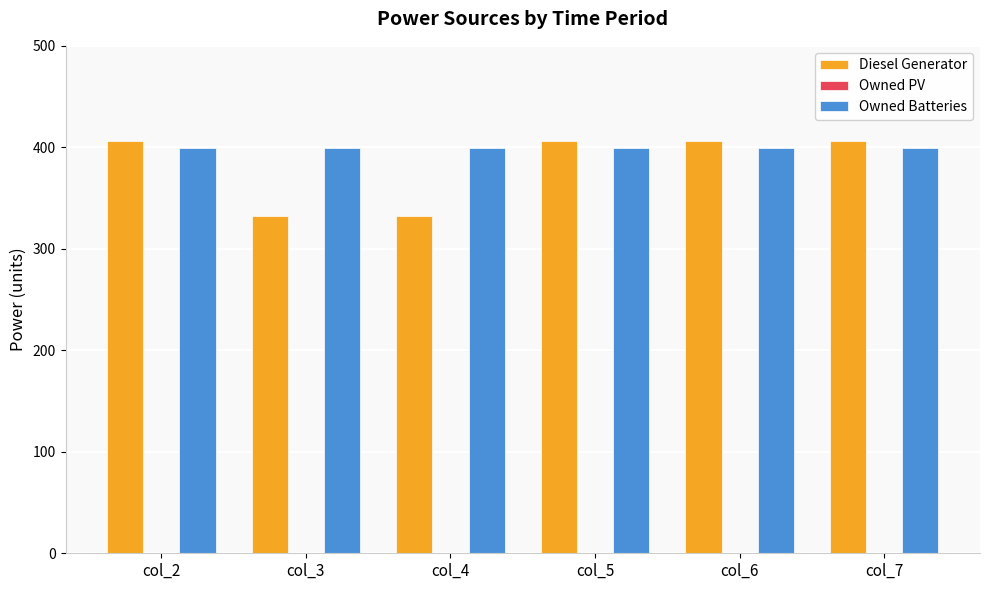

Reading left to right, extract all data points from this chart.

Diesel Generator: 406.0	332.0	332.0	406.0	406.0	406.0
Owned Batteries: 399.0	399.0	399.0	399.0	399.0	399.0